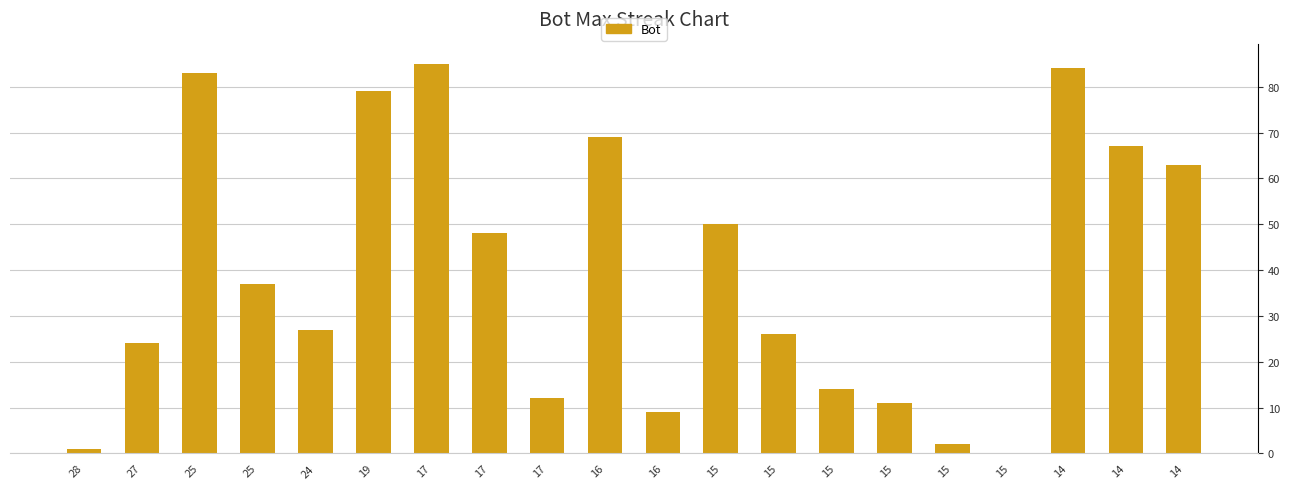

What is the change in value from 16 to 15?

-55